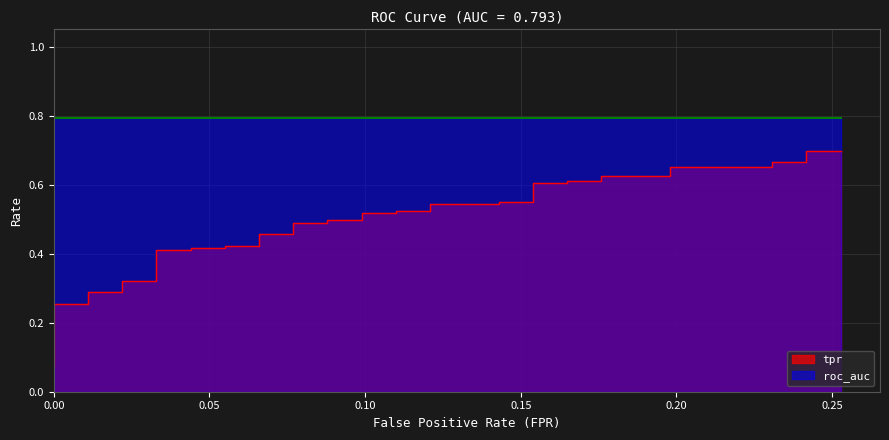

Count the values in the range 0 to 1.

40